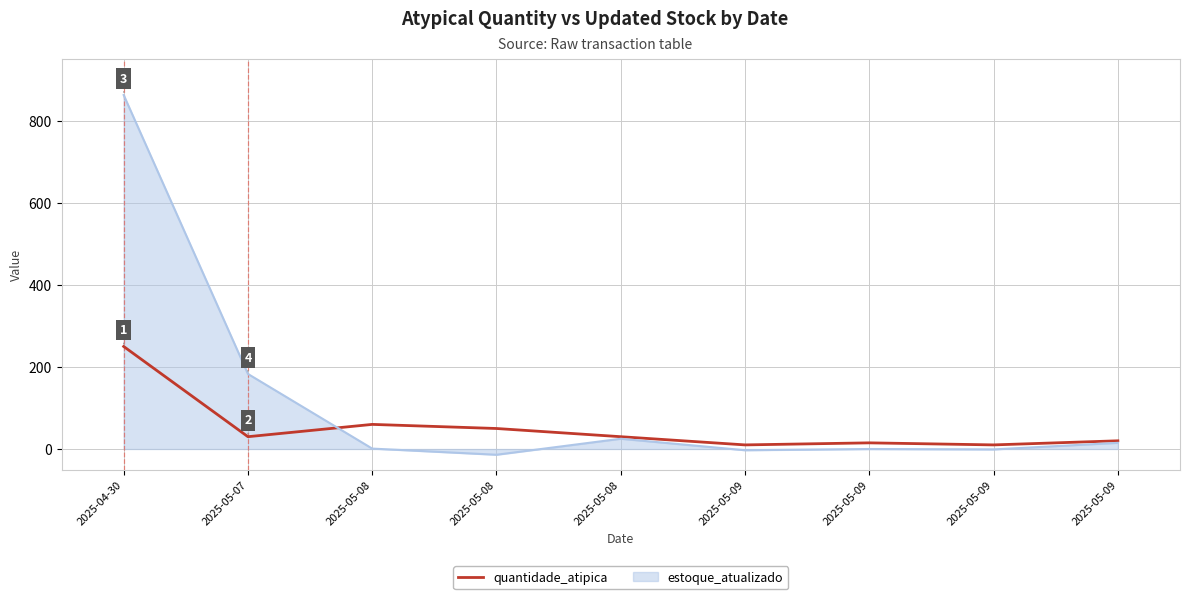

Which has a higher value, 2025-05-09 or 2025-05-08?

2025-05-08